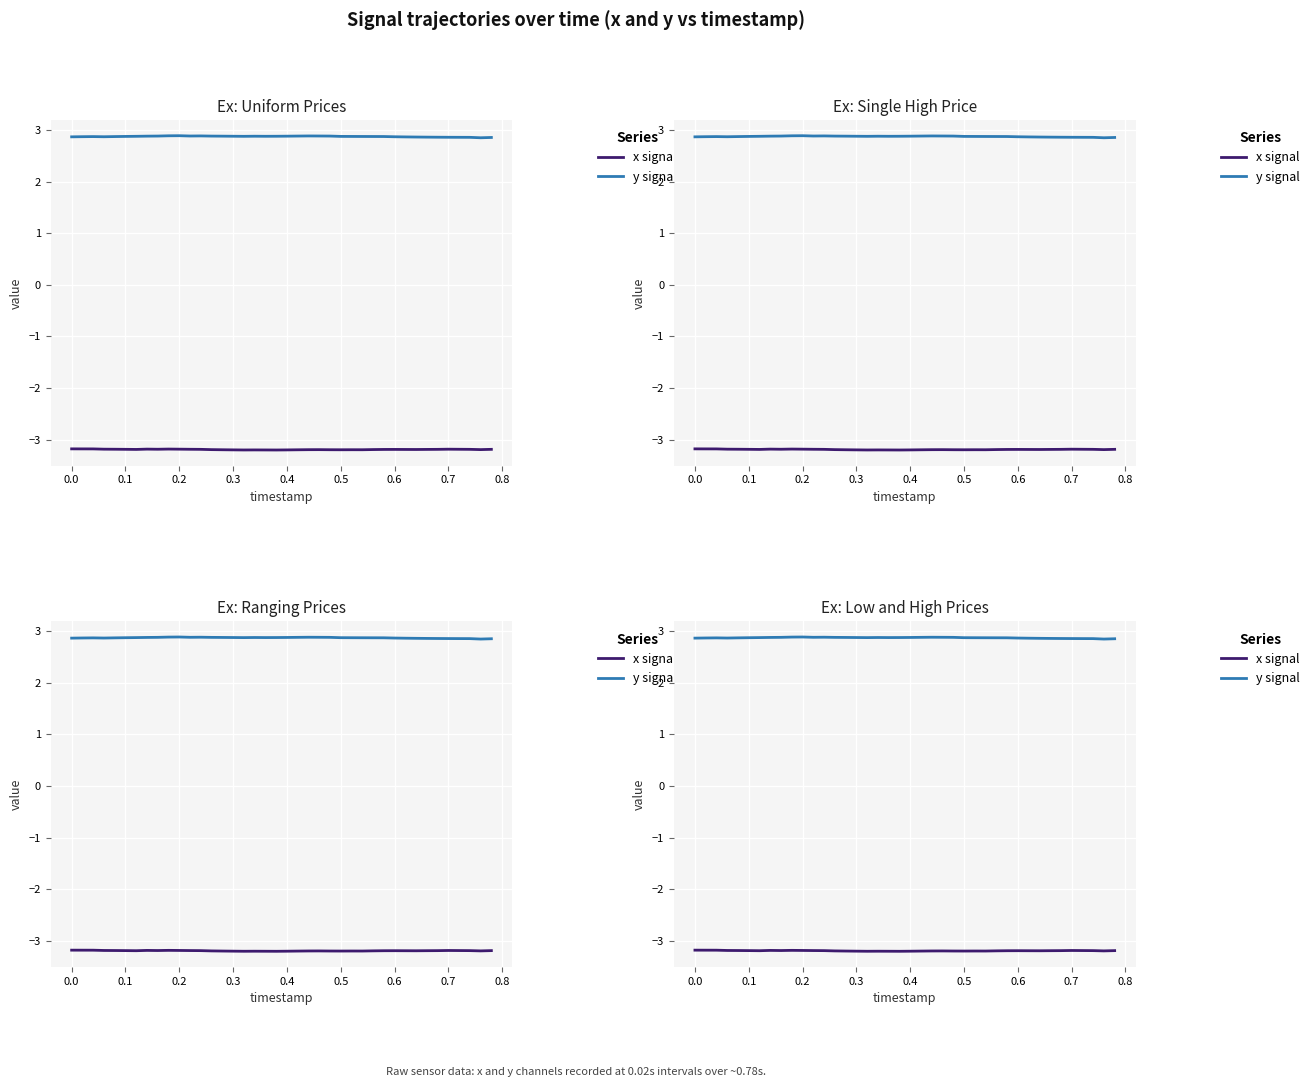

True or false: x signal and y signal intersect in this chart.

False